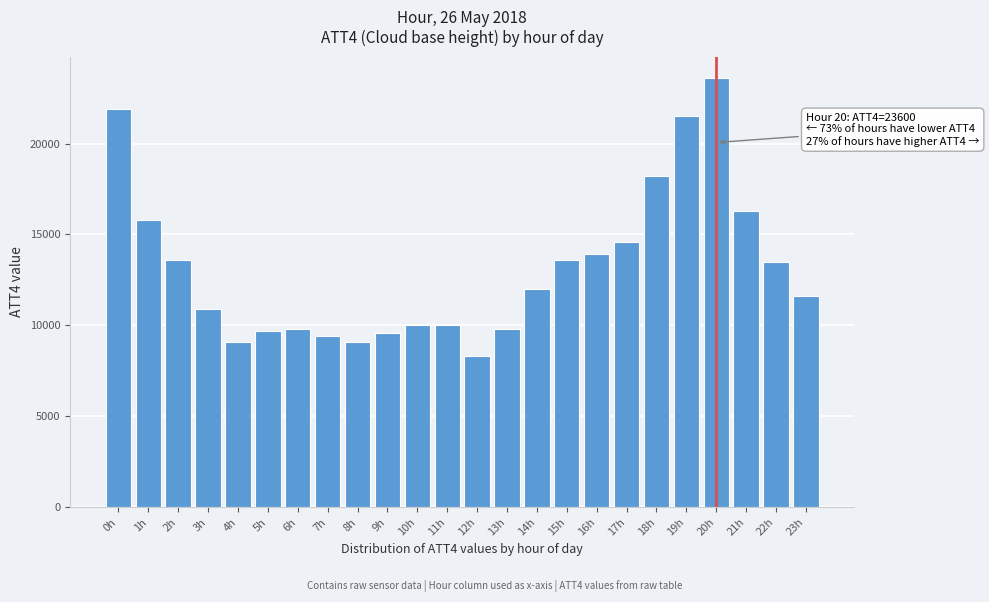

Reading left to right, extract all data points from this chart.

21900	15800	13600	10900	9100	9700	9800	9400	9100	9600	10000	10000	8300	9800	12000	13600	13900	14600	18200	21500	23600	16300	13500	11600